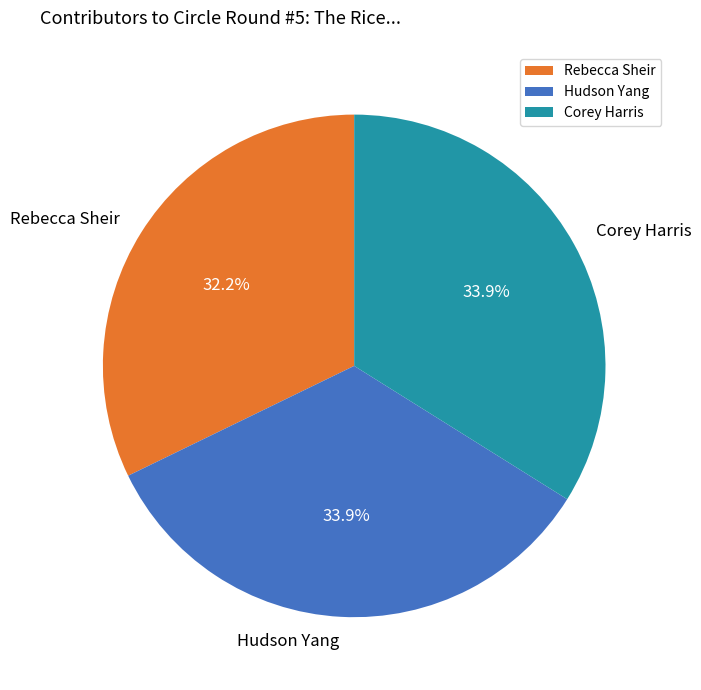

The Rebecca Sheir slice represents 41% of the pie. True or false?

False